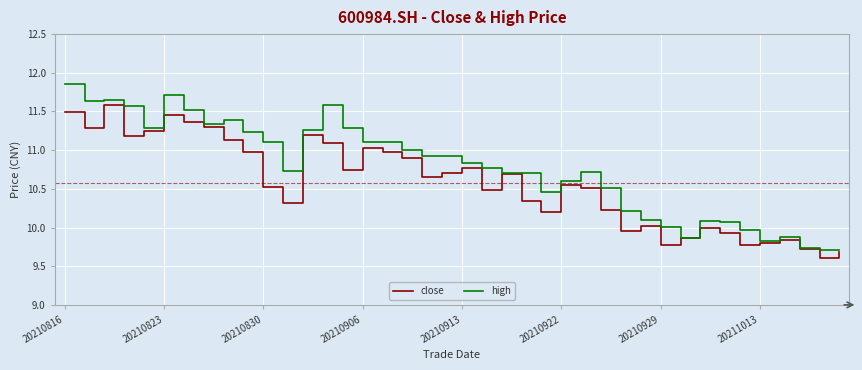

Rank the series by their average value, from lowest to highest.

close, high